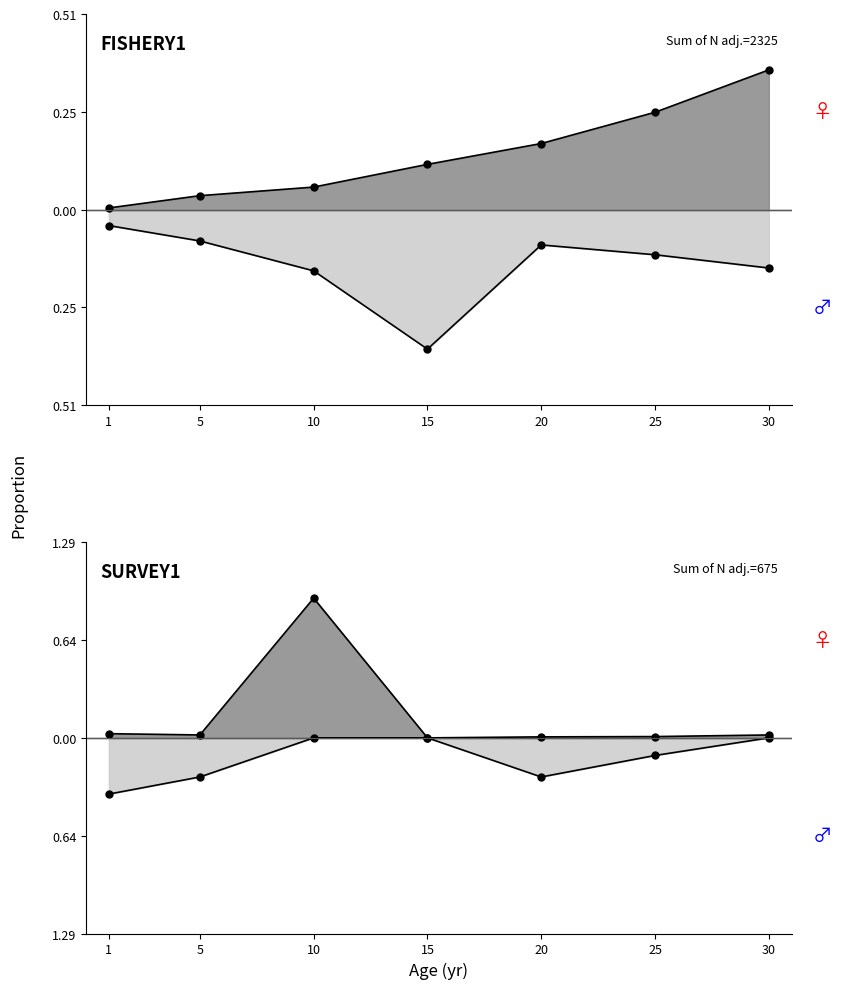

Which has a higher value, 5 or 10?

10